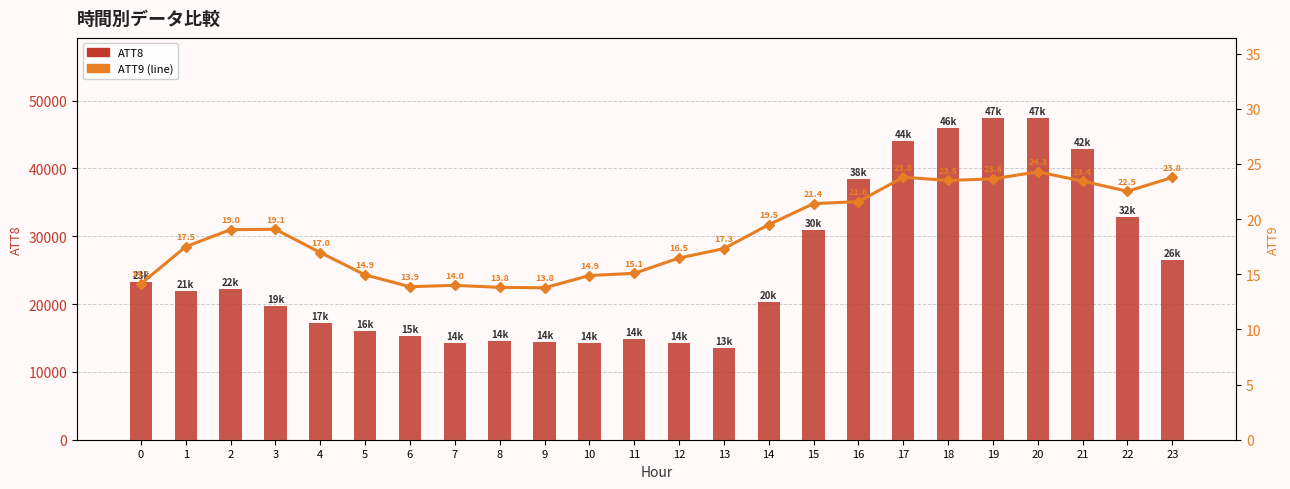

What is the total value across all series at 9?

14413.8